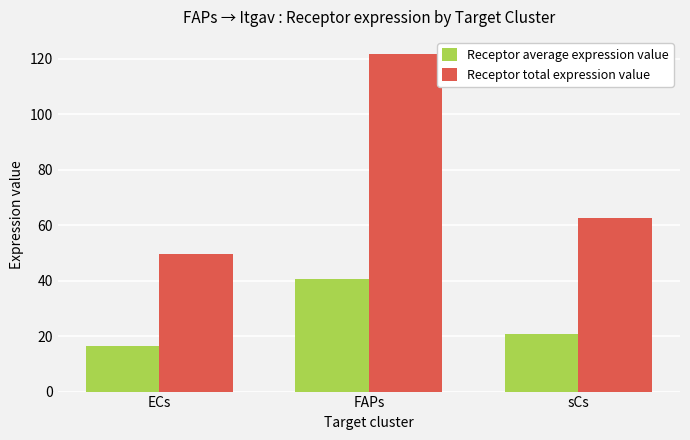

Which series has the largest range (max minus min)?

Receptor total expression value